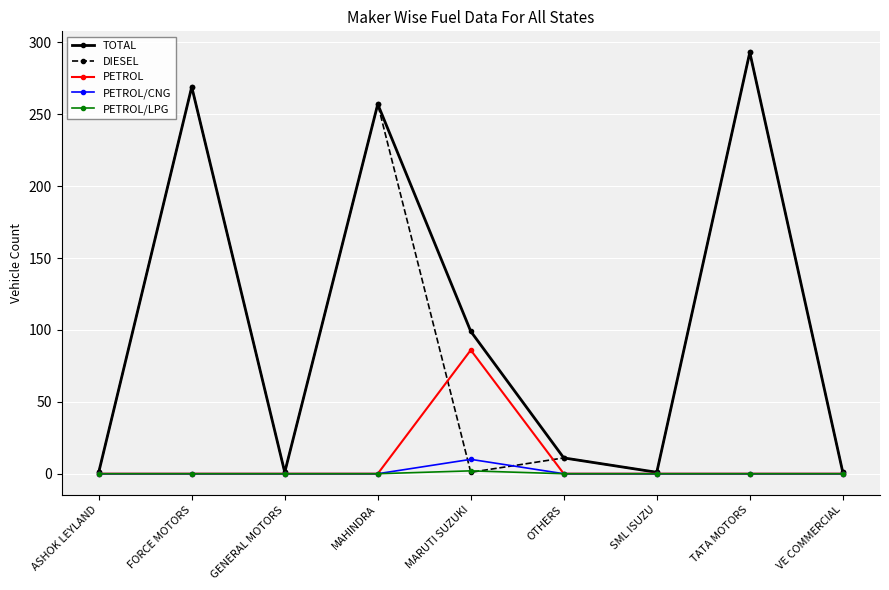

True or false: TOTAL has a value of 414 at TATA MOTORS.

False